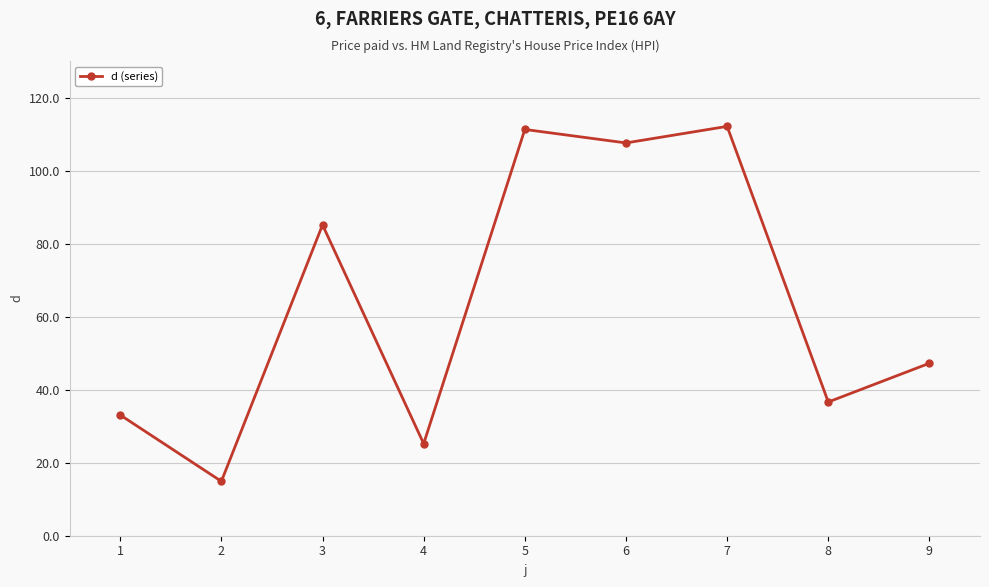

What is the value of the 7th point from the left?

112.1